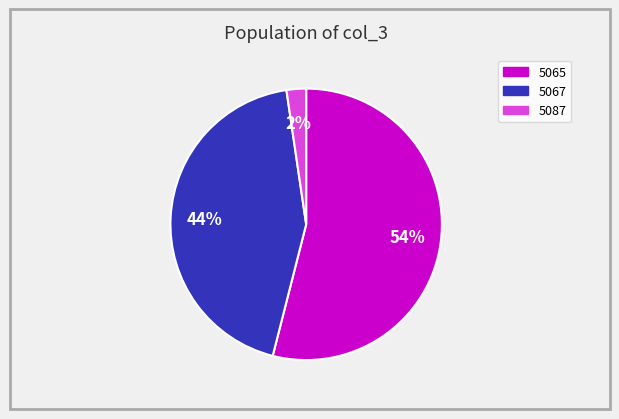

Do 5067 and 5087 together represent more than half of the pie?

No